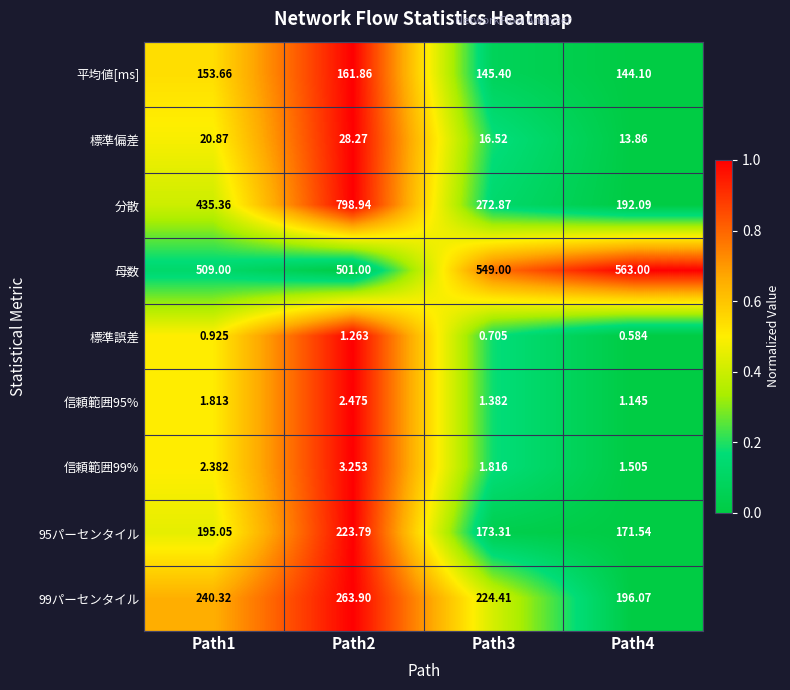

Between Path1 and Path4, which series saw the biggest shift?

分散